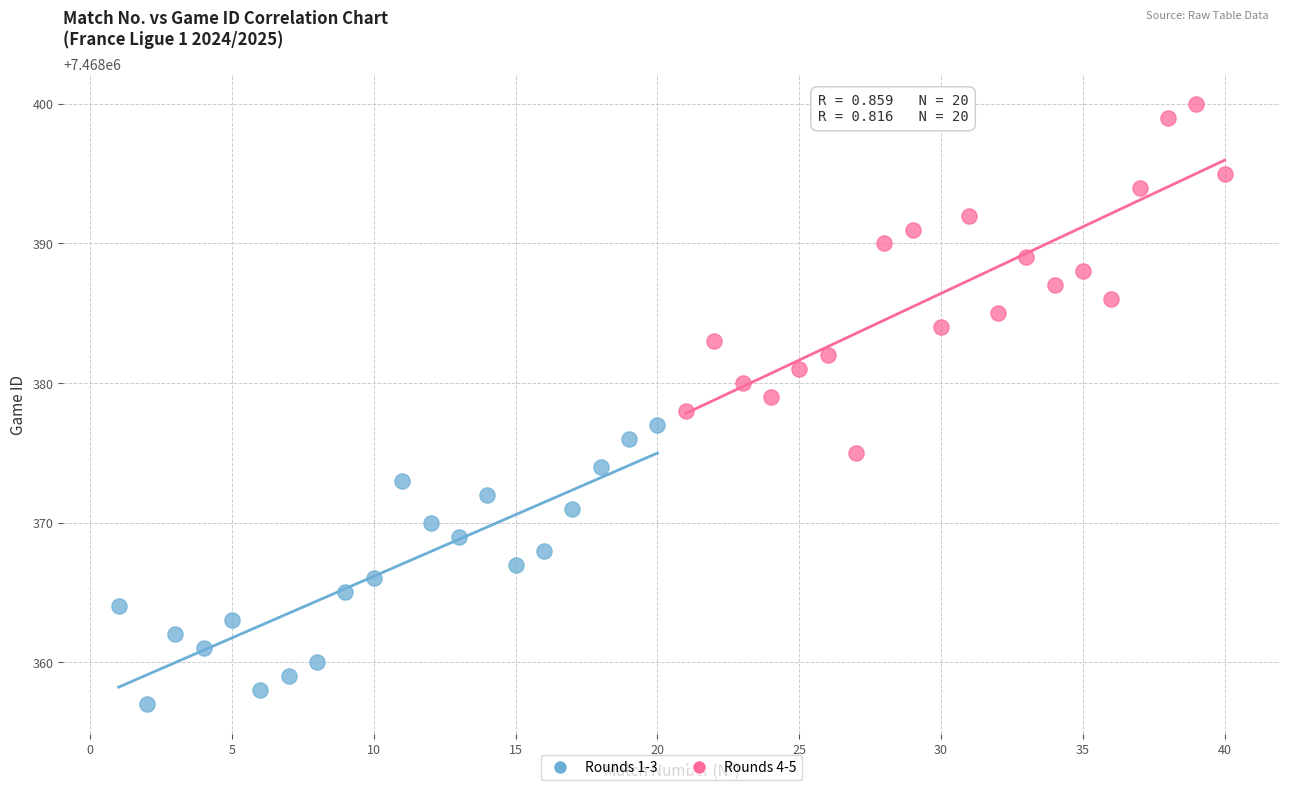

Which series reaches the minimum Y coordinate?

Rounds 1-3